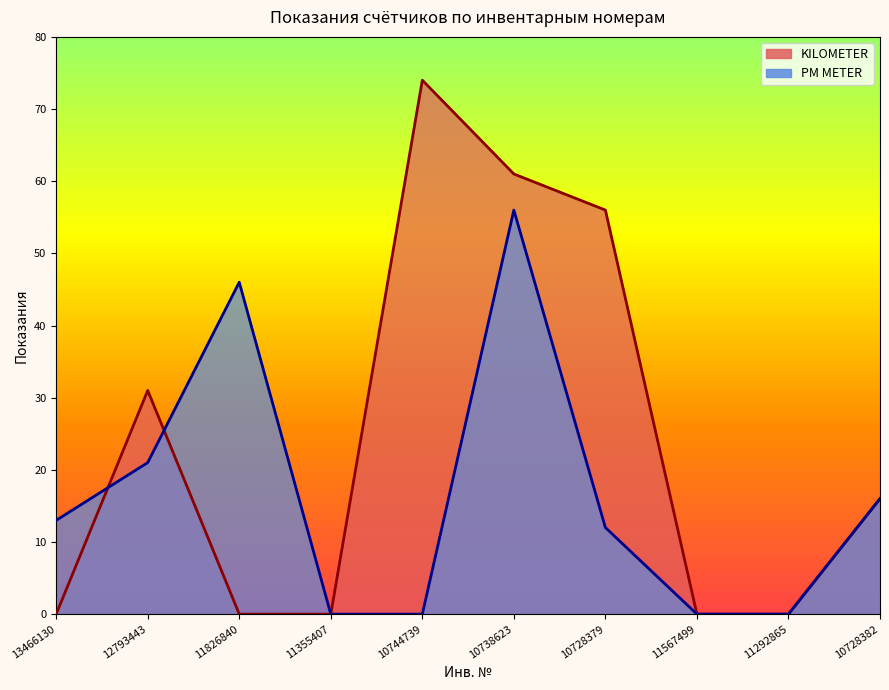

How many distinct data groups are displayed?

2